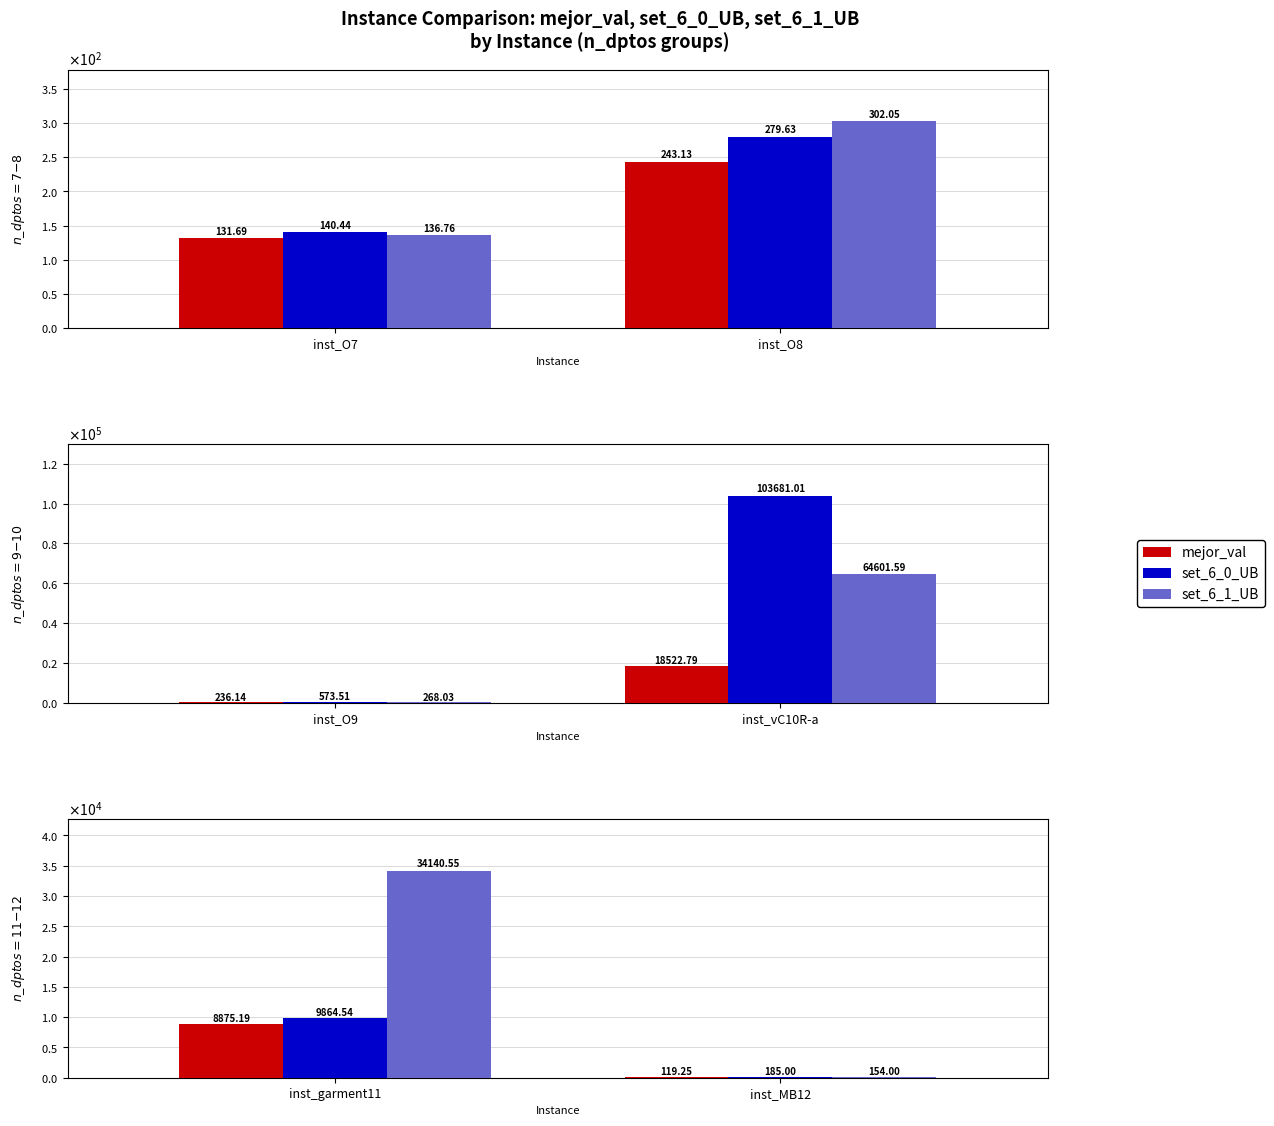

How many bars are there in each group?

3